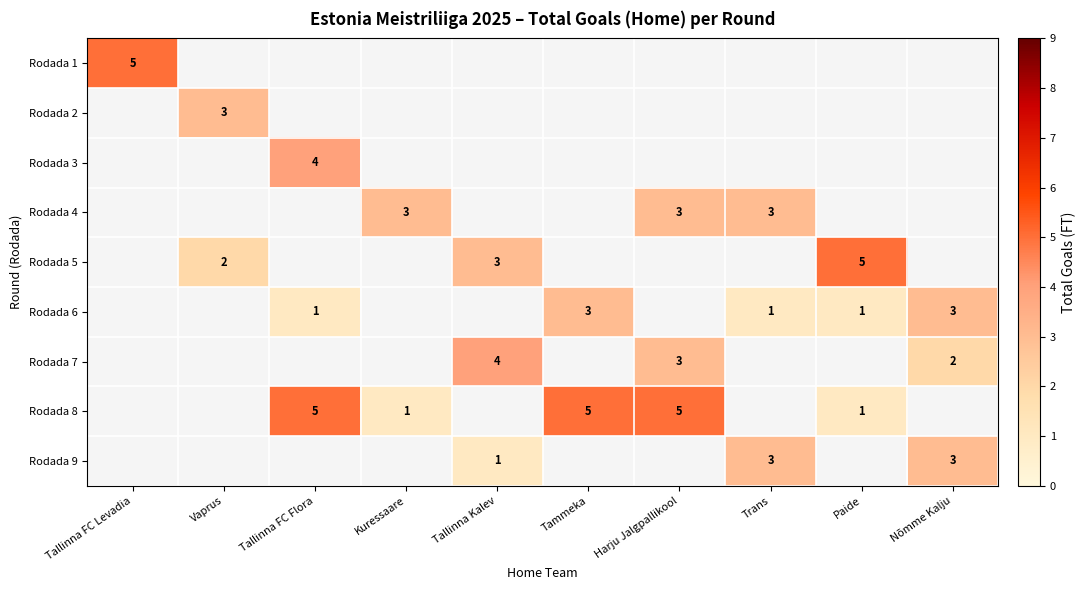

How many distinct data groups are displayed?

9